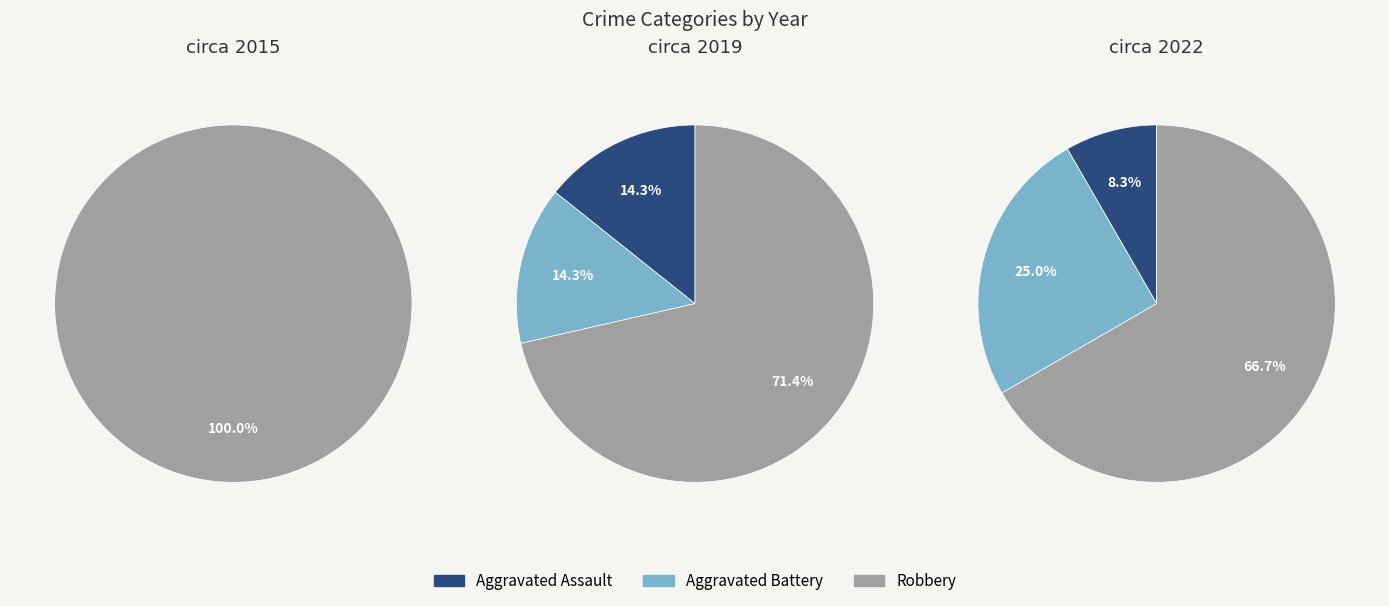

To the nearest percent, what is the difference between the 2 and 6 slice percentages?

5%